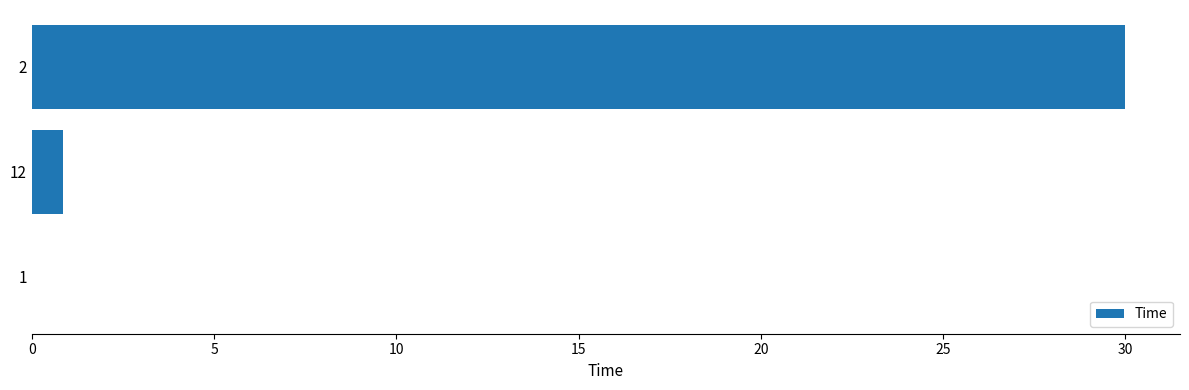

What is the maximum value shown in the chart?

30.0